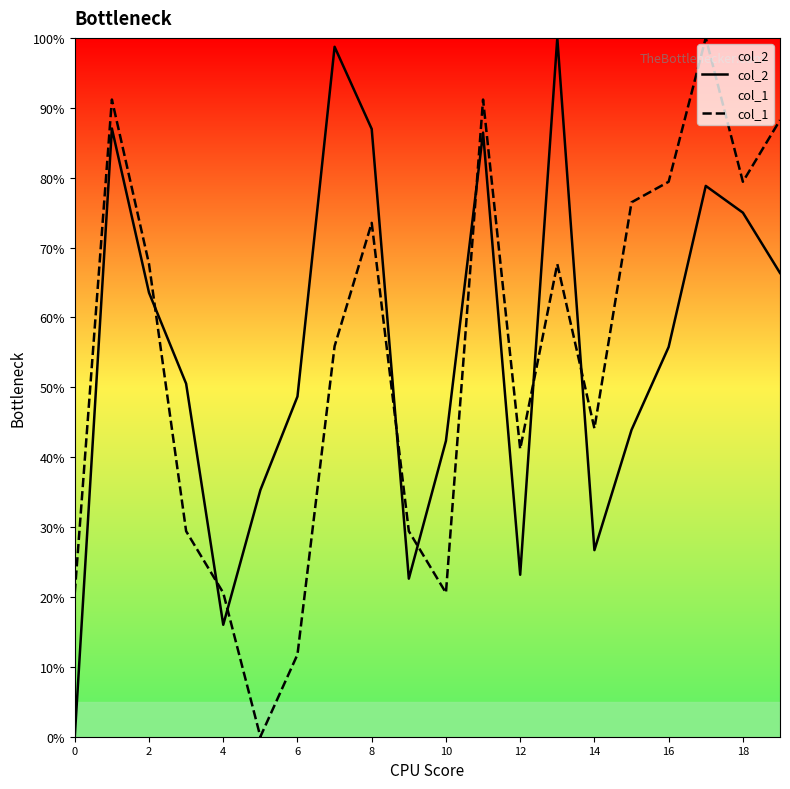

Is the value of col_1 at 0 greater than the value of col_2 at 8?

No